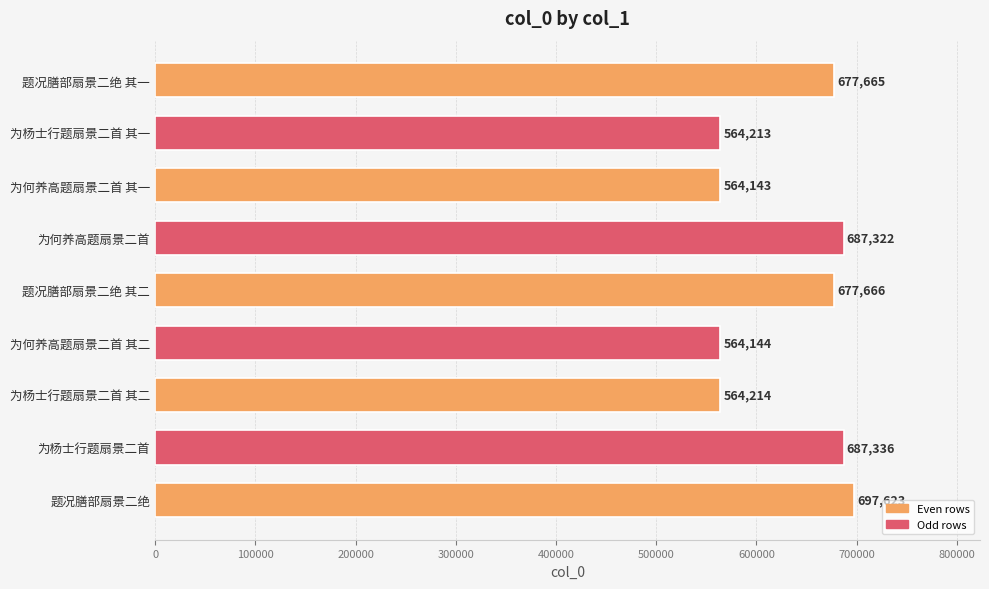

Read the value at 为何养高题扇景二首, to the nearest 10.

687320